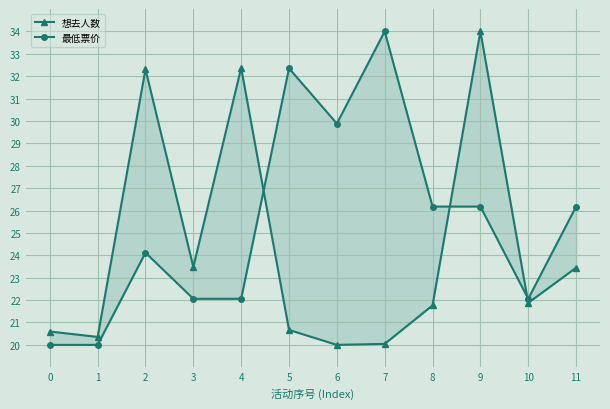

Is it true that 想去人数 equals 32.4 at 4?

True